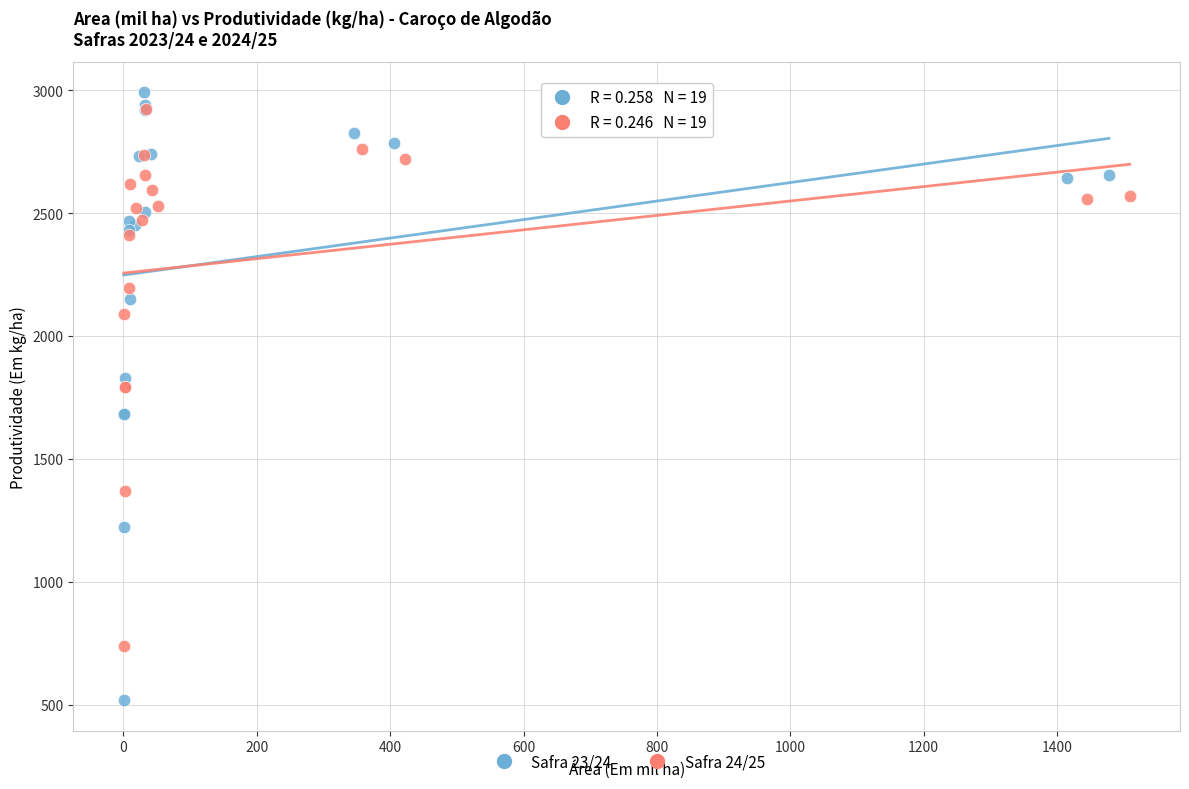

Which series reaches the minimum Y coordinate?

Safra 23/24